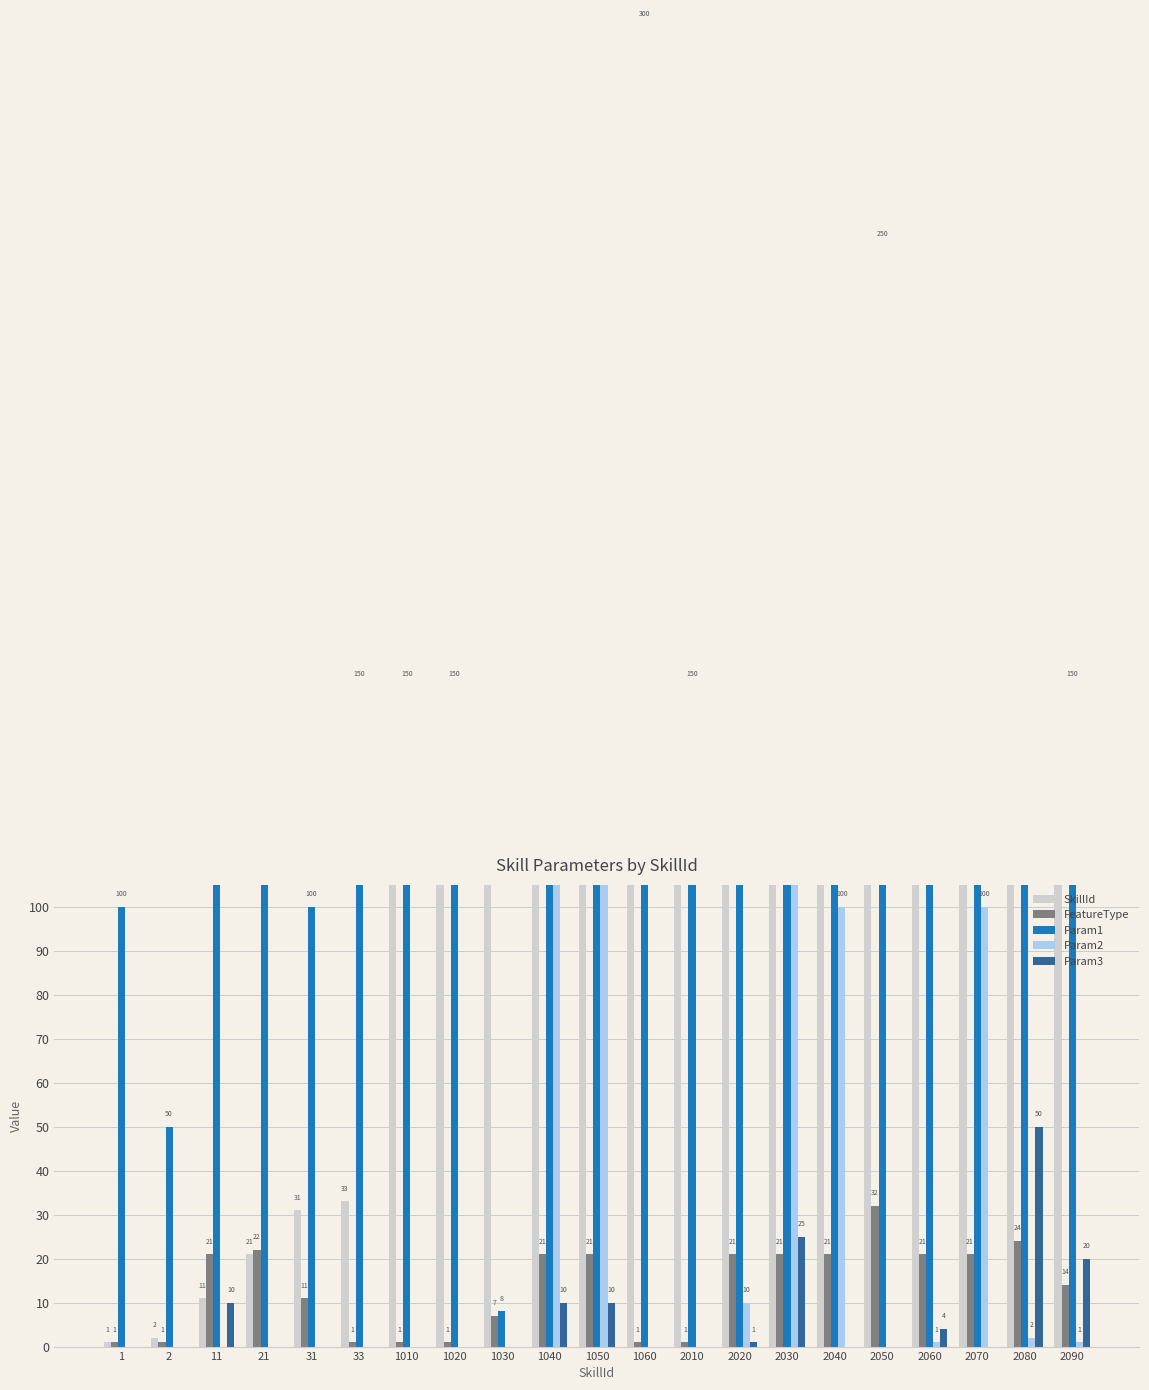

The value of FeatureType at 2 is 1. True or false?

True